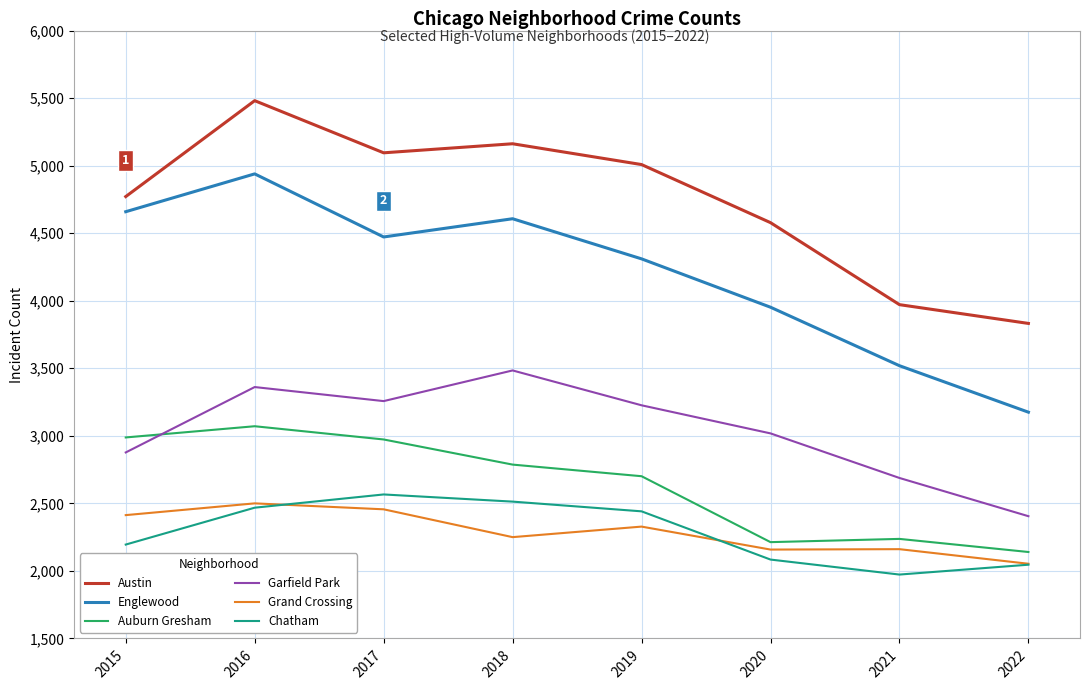

Does the chart have visible grid lines?

Yes